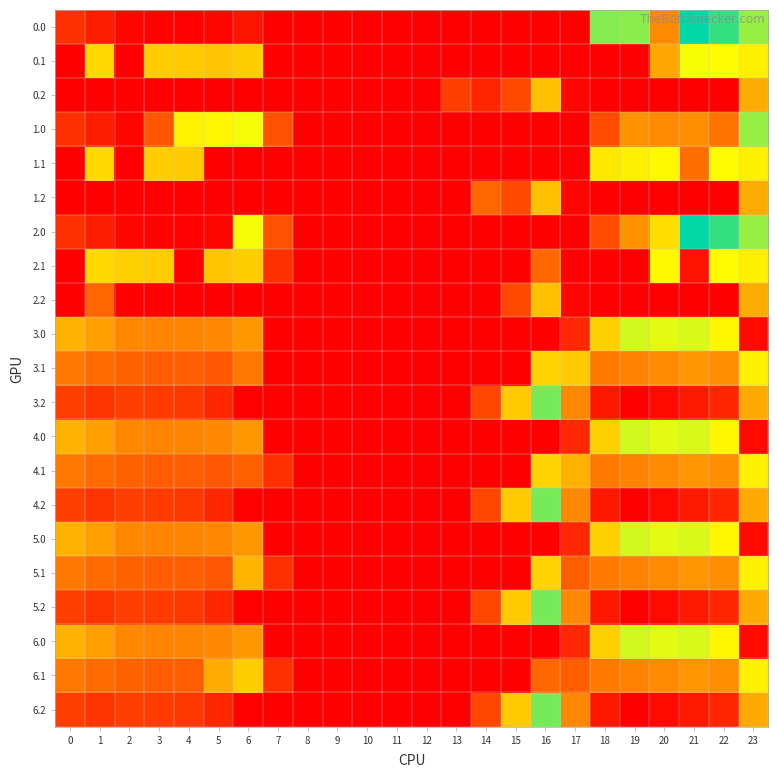

Which has a higher value, 5 or 12?

5